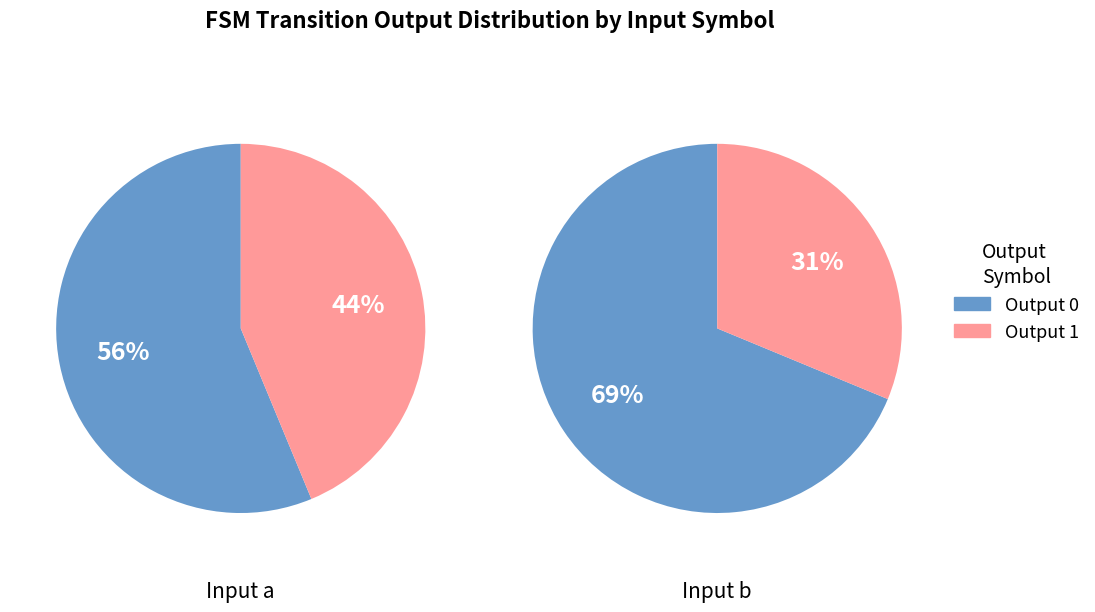

Which series has the largest range (max minus min)?

output_symbol=0